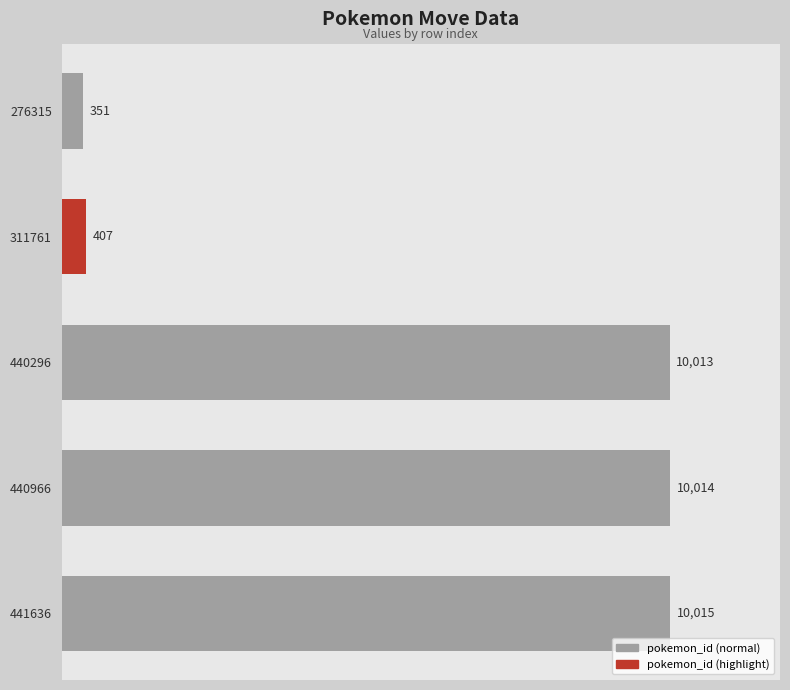

Rank the categories by value from lowest to highest.

276315, 311761, 440296, 440966, 441636